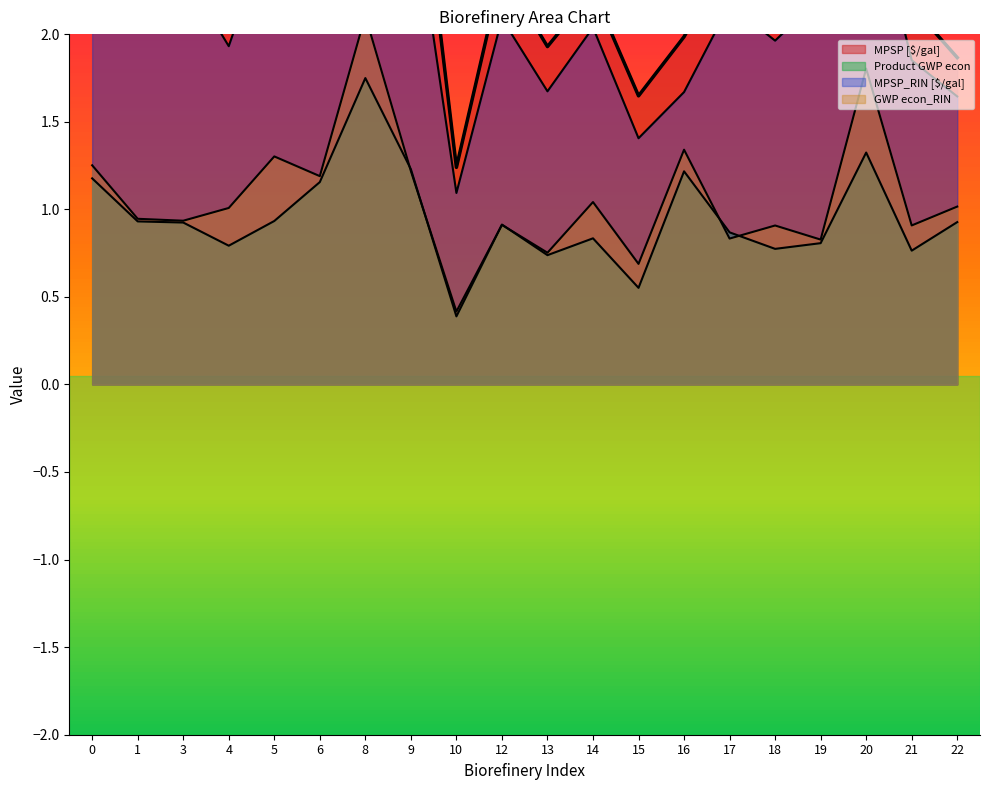

What is the total value across all series at 9?

8.7